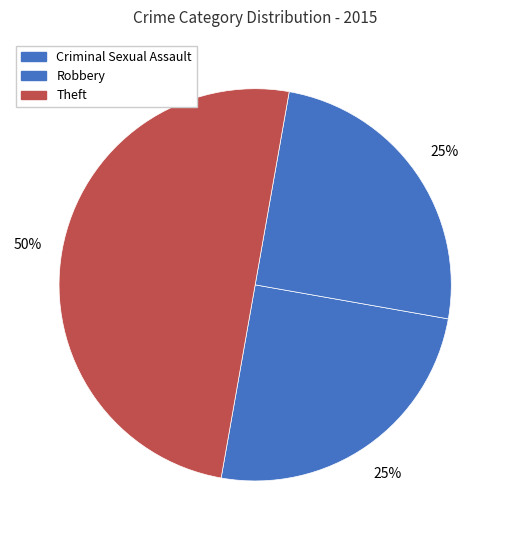

To the nearest percent, what percentage of the pie is Theft?

50%